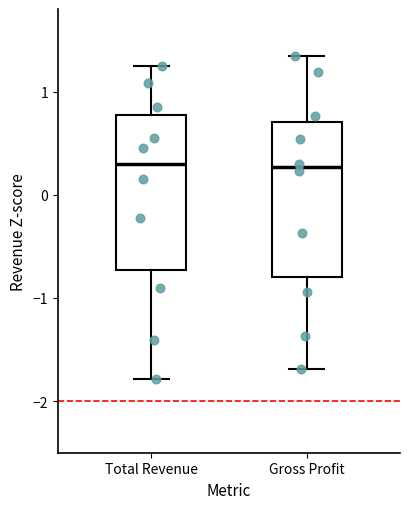

Reading left to right, read every box against the y-axis: the position of its median line, the range the box covers, and the ends of its whiskers. The values are not printed on the chart, so give them approximately, as read against the axis.

Total Revenue: median 0.3, box -0.7 to 0.8, whiskers -1.8 to 1.2
Gross Profit: median 0.3, box -0.8 to 0.7, whiskers -1.7 to 1.3